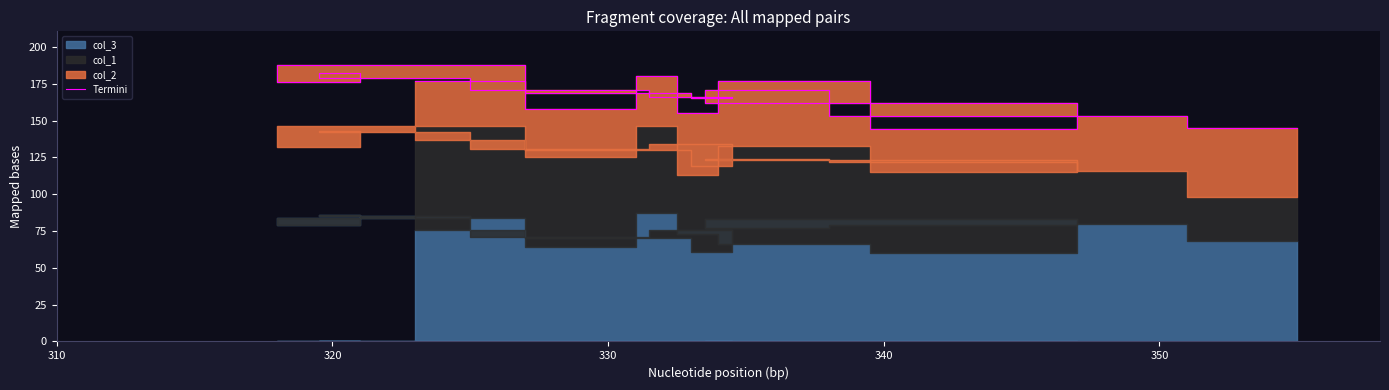

Count the number of categories in the chart.

19